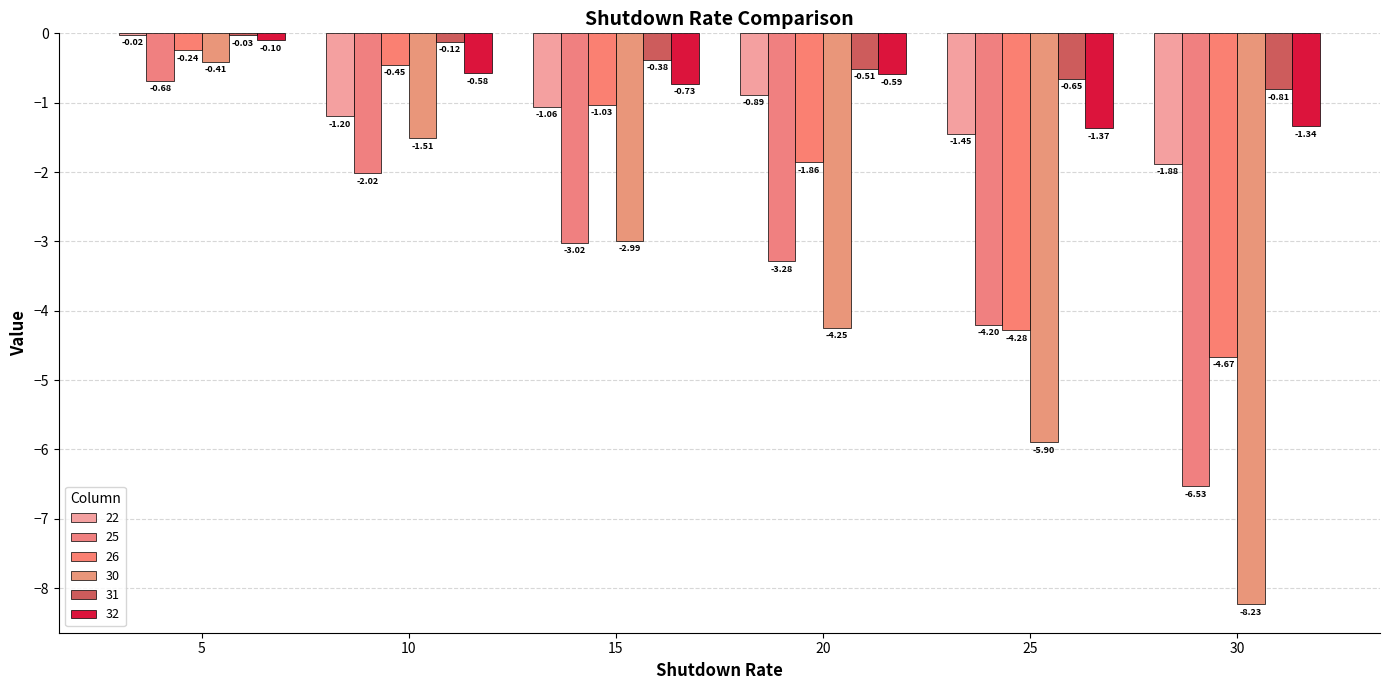

The 31 series shows -0.7 at 25. True or false?

True